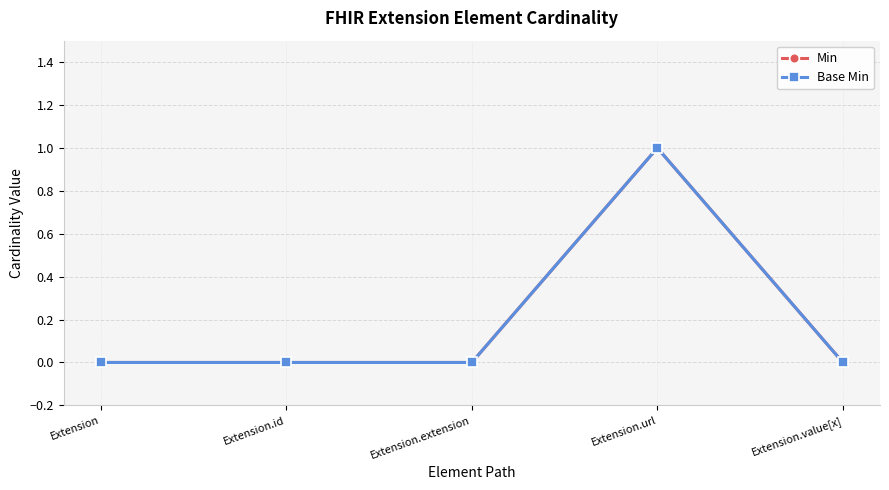

List the series in order of their peak value, highest first.

Min, Base Min